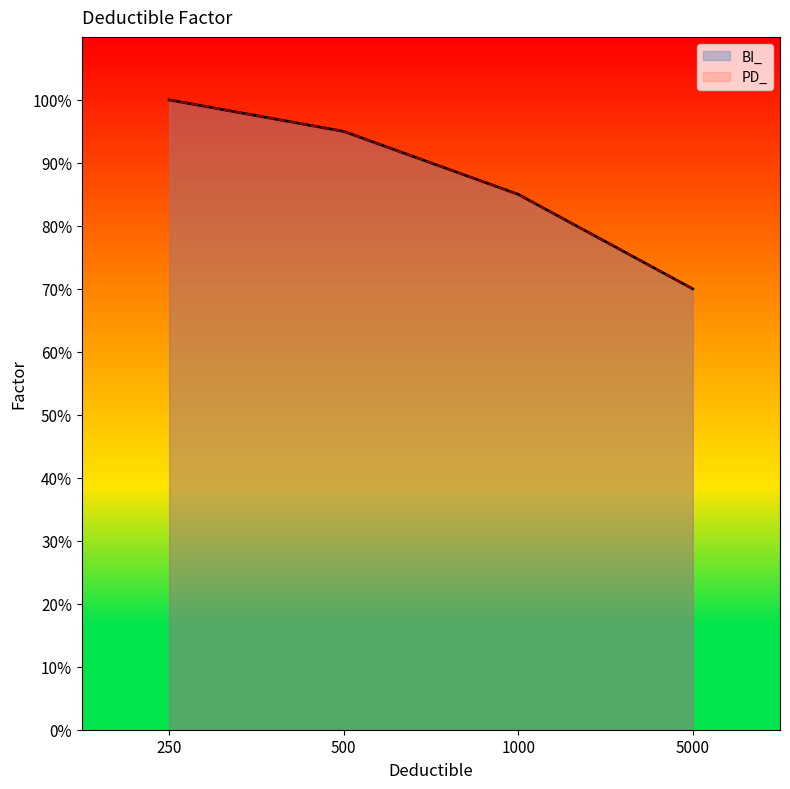

What is the sum of all BI_ values?

3.5